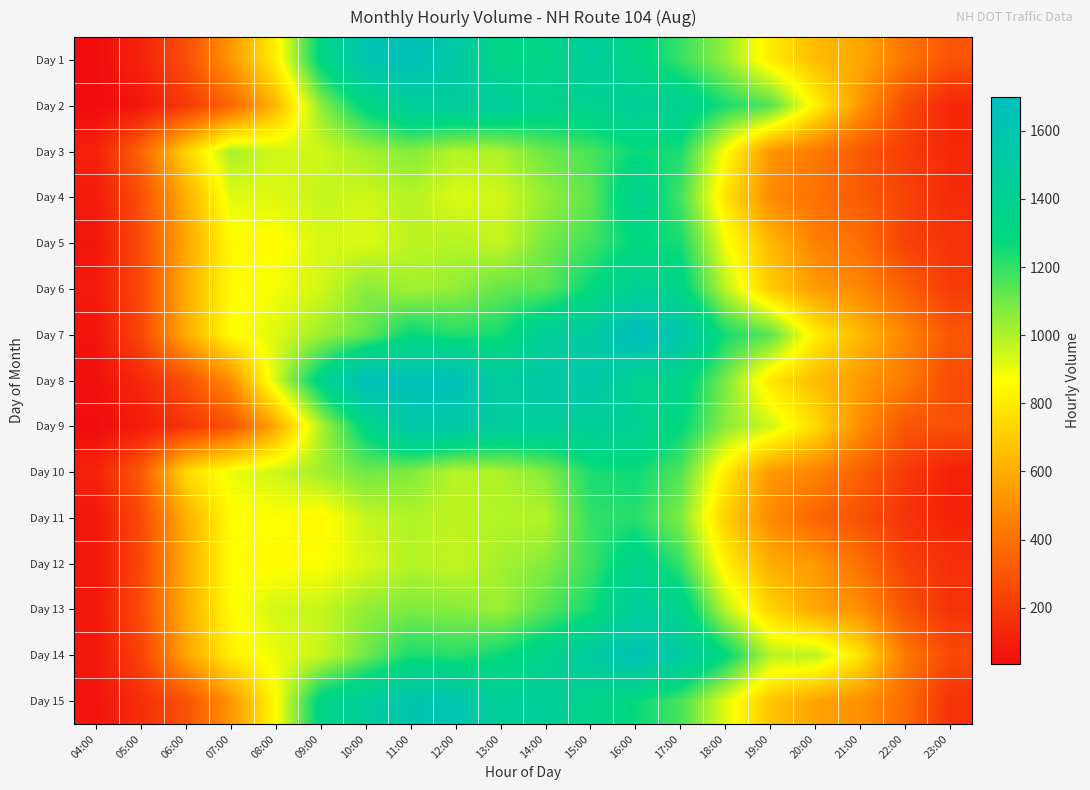

Reading left to right, list all the values displayed in this chart.

Day 1: 04:00=40	05:00=117	06:00=272	07:00=531	08:00=819	09:00=1311	10:00=1604	11:00=1659	12:00=1523	13:00=1334	14:00=1341	15:00=1472	16:00=1324	17:00=1193	18:00=1041	19:00=809	20:00=651	21:00=584	22:00=414	23:00=296
Day 2: 04:00=34	05:00=72	06:00=199	07:00=364	08:00=637	09:00=1051	10:00=1317	11:00=1461	12:00=1475	13:00=1460	14:00=1378	15:00=1386	16:00=1438	17:00=1398	18:00=1236	19:00=1146	20:00=831	21:00=524	22:00=262	23:00=130
Day 3: 04:00=110	05:00=357	06:00=724	07:00=1007	08:00=944	09:00=946	10:00=1014	11:00=1066	12:00=991	13:00=1005	14:00=1109	15:00=1163	16:00=1270	17:00=1237	18:00=865	19:00=527	20:00=432	21:00=314	22:00=209	23:00=136
Day 4: 04:00=87	05:00=276	06:00=609	07:00=916	08:00=922	09:00=964	10:00=945	11:00=989	12:00=926	13:00=944	14:00=1040	15:00=1126	16:00=1389	17:00=1172	18:00=784	19:00=488	20:00=400	21:00=320	22:00=237	23:00=146
Day 5: 04:00=69	05:00=270	06:00=583	07:00=850	08:00=855	09:00=931	10:00=926	11:00=973	12:00=988	13:00=963	14:00=1090	15:00=1176	16:00=1289	17:00=1248	18:00=887	19:00=640	20:00=459	21:00=393	22:00=228	23:00=175
Day 6: 04:00=84	05:00=253	06:00=604	07:00=855	08:00=887	09:00=943	10:00=1061	11:00=1019	12:00=1045	13:00=1121	14:00=1136	15:00=1280	16:00=1420	17:00=1331	18:00=976	19:00=704	20:00=547	21:00=480	22:00=338	23:00=206
Day 7: 04:00=66	05:00=252	06:00=599	07:00=859	08:00=922	09:00=1026	10:00=1120	11:00=1279	12:00=1227	13:00=1252	14:00=1448	15:00=1496	16:00=1700	17:00=1573	18:00=1249	19:00=1133	20:00=815	21:00=639	22:00=468	23:00=307
Day 8: 04:00=53	05:00=137	06:00=280	07:00=499	08:00=940	09:00=1341	10:00=1678	11:00=1650	12:00=1665	13:00=1472	14:00=1538	15:00=1553	16:00=1387	17:00=1342	18:00=1087	19:00=789	20:00=652	21:00=541	22:00=429	23:00=262
Day 9: 04:00=36	05:00=90	06:00=182	07:00=289	08:00=594	09:00=997	10:00=1318	11:00=1555	12:00=1525	13:00=1480	14:00=1457	15:00=1440	16:00=1404	17:00=1290	18:00=1054	19:00=949	20:00=753	21:00=498	22:00=302	23:00=281
Day 10: 04:00=113	05:00=320	06:00=749	07:00=900	08:00=949	09:00=1024	10:00=1101	11:00=1070	12:00=986	13:00=1002	14:00=1070	15:00=1240	16:00=1264	17:00=1152	18:00=804	19:00=538	20:00=469	21:00=340	22:00=200	23:00=107
Day 11: 04:00=72	05:00=259	06:00=611	07:00=860	08:00=871	09:00=843	10:00=962	11:00=994	12:00=973	13:00=990	14:00=991	15:00=1202	16:00=1221	17:00=1076	18:00=716	19:00=488	20:00=355	21:00=284	22:00=173	23:00=116
Day 12: 04:00=73	05:00=249	06:00=603	07:00=864	08:00=852	09:00=870	10:00=933	11:00=990	12:00=965	13:00=1016	14:00=1066	15:00=1187	16:00=1359	17:00=1192	18:00=819	19:00=598	20:00=534	21:00=393	22:00=227	23:00=160
Day 13: 04:00=75	05:00=266	06:00=610	07:00=856	08:00=942	09:00=960	10:00=1045	11:00=1078	12:00=1062	13:00=1029	14:00=1144	15:00=1246	16:00=1465	17:00=1370	18:00=980	19:00=731	20:00=578	21:00=503	22:00=290	23:00=174
Day 14: 04:00=78	05:00=233	06:00=572	07:00=819	08:00=901	09:00=958	10:00=1101	11:00=1244	12:00=1213	13:00=1267	14:00=1366	15:00=1497	16:00=1625	17:00=1508	18:00=1292	19:00=984	20:00=980	21:00=776	22:00=427	23:00=257
Day 15: 04:00=64	05:00=156	06:00=289	07:00=523	08:00=858	09:00=1327	10:00=1473	11:00=1590	12:00=1600	13:00=1436	14:00=1439	15:00=1356	16:00=1274	17:00=1165	18:00=919	19:00=682	20:00=574	21:00=511	22:00=377	23:00=170